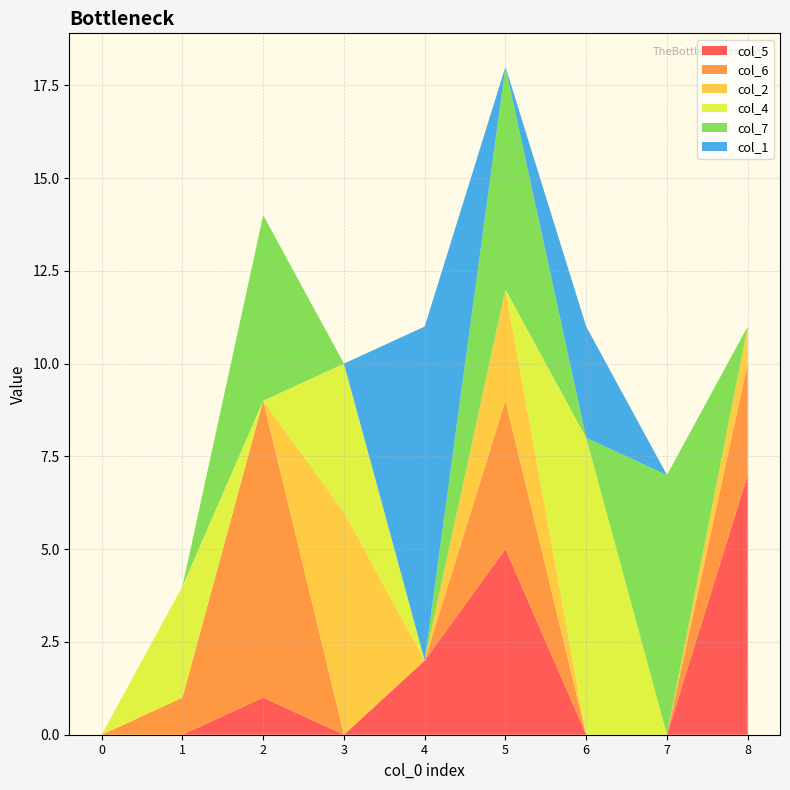

Reading left to right, transcribe all the data shown in this chart.

col_5: 0	0	1	0	2	5	0	0	7
col_6: 0	1	8	0	0	4	0	0	3
col_2: 0	0	0	6	0	3	0	0	1
col_4: 0	3	0	4	0	0	8	0	0
col_7: 0	0	5	0	0	6	0	7	0
col_1: 0	0	0	0	9	0	3	0	0